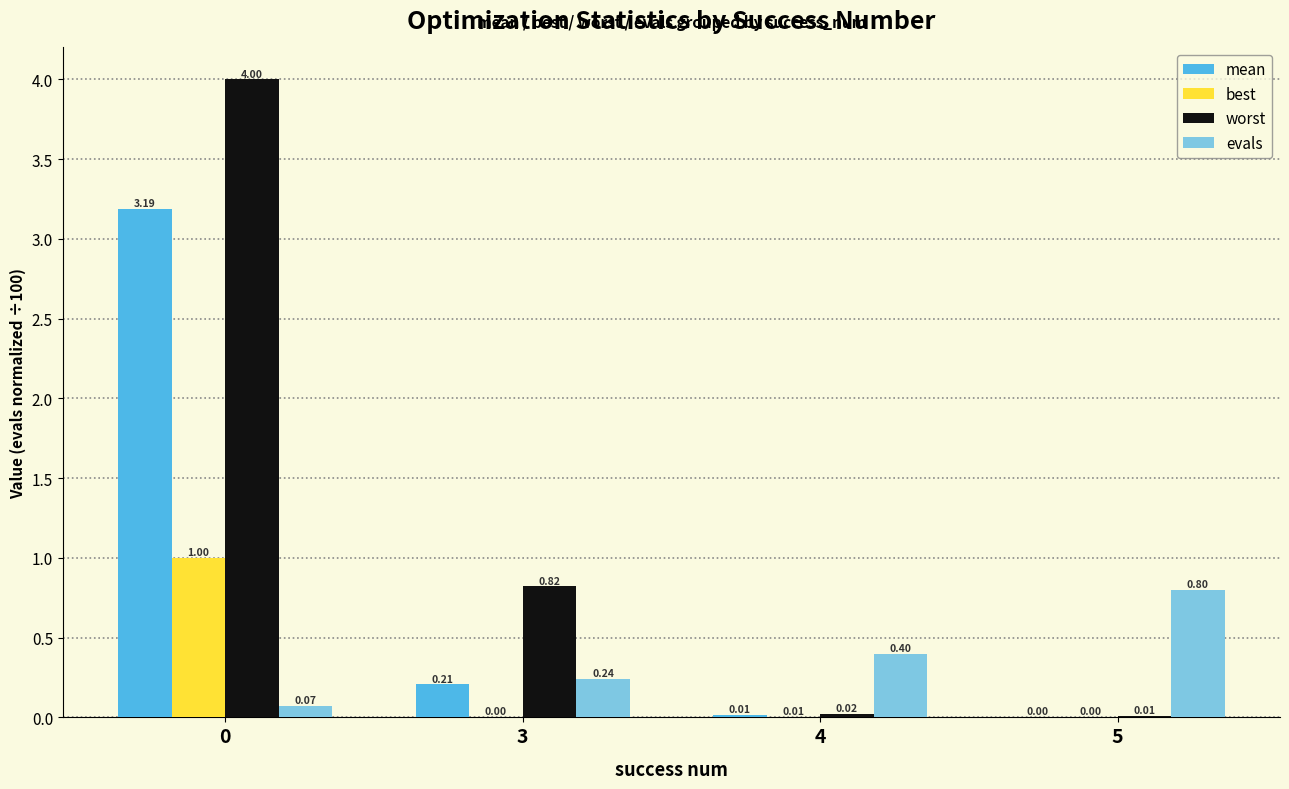

What is the total value across all series at 4?

0.4